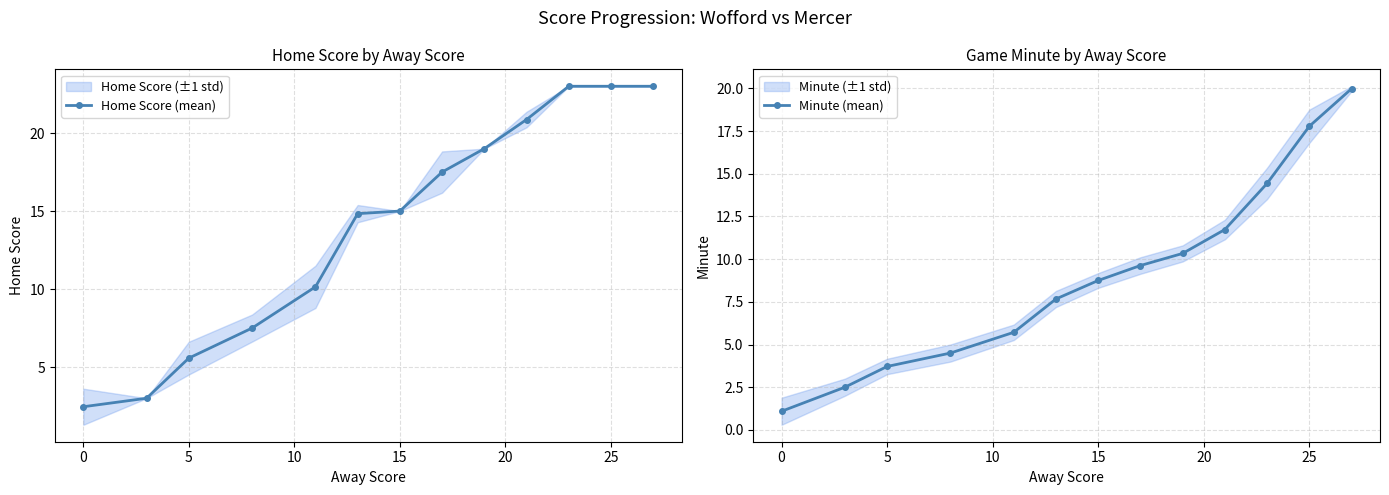

True or false: Home Score (mean) has more than 2 points higher than both neighbors.

False